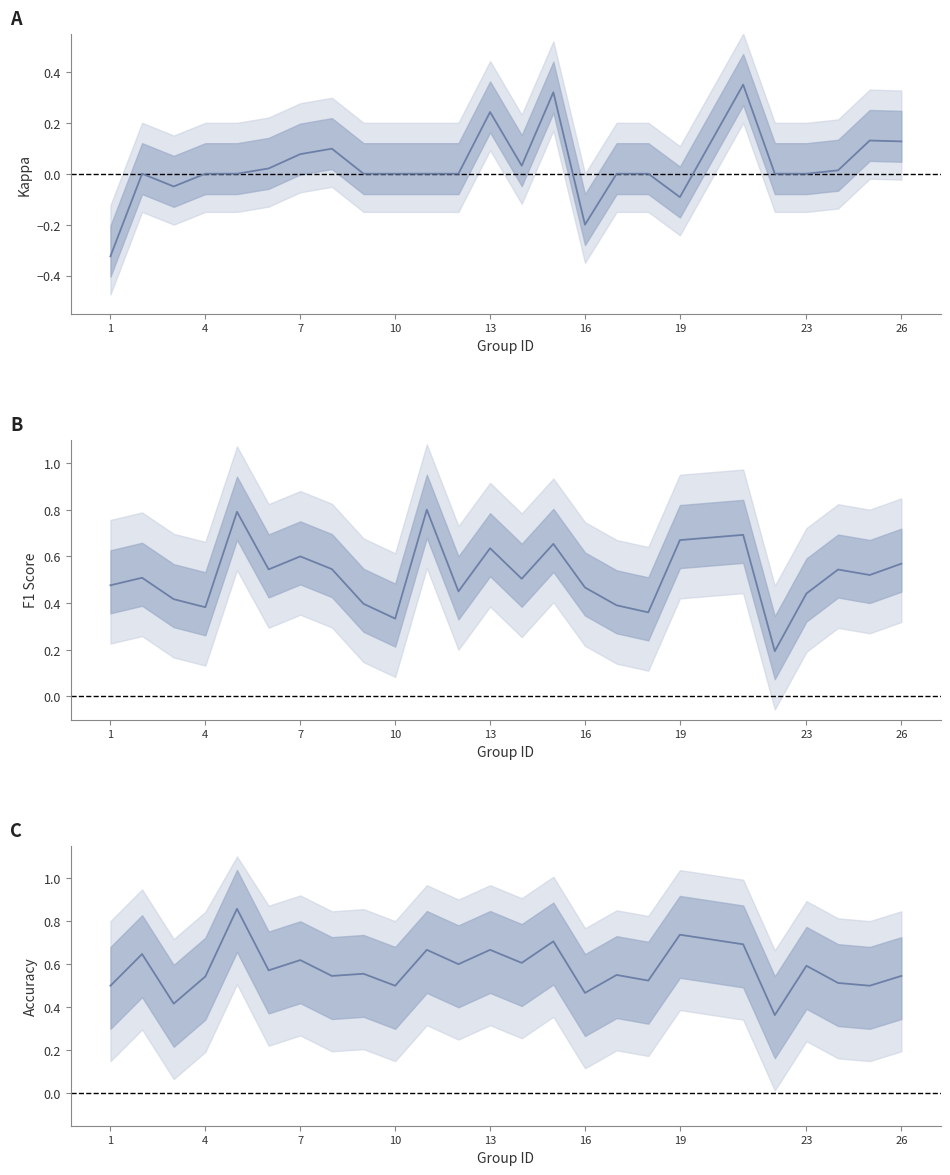

How many times do f1 and accuracy cross each other?

3